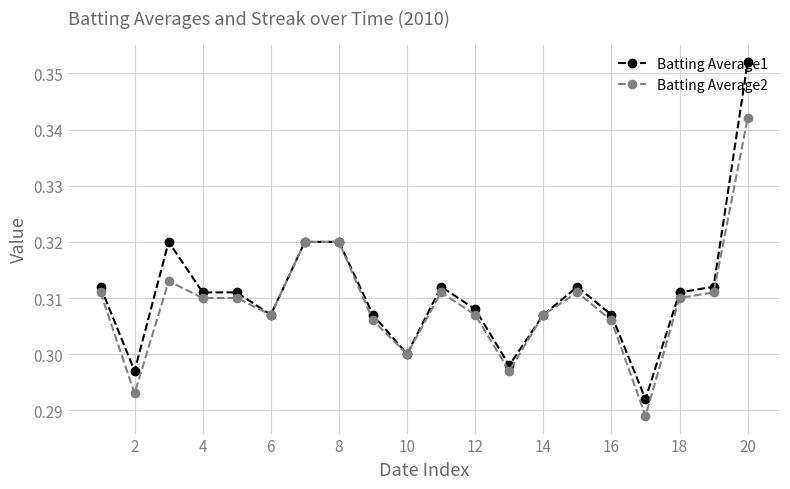

How many lines are shown in the chart?

2